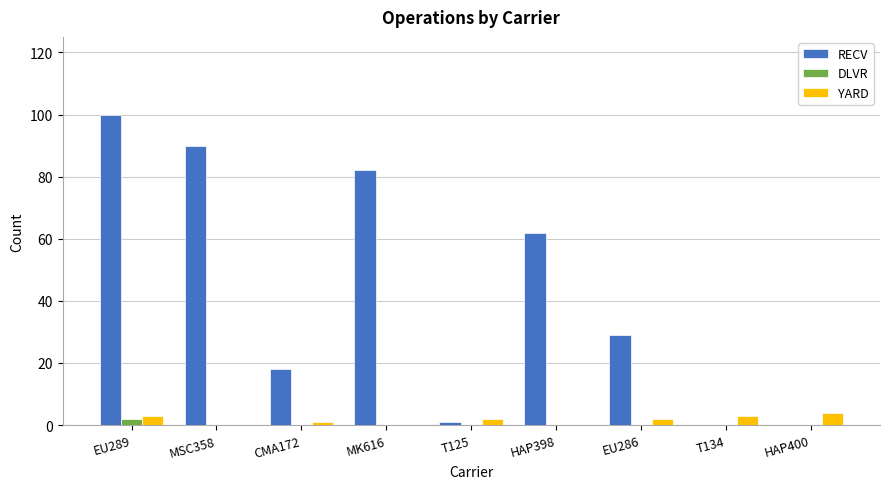

Where does the RECV series first go above 29?

EU289